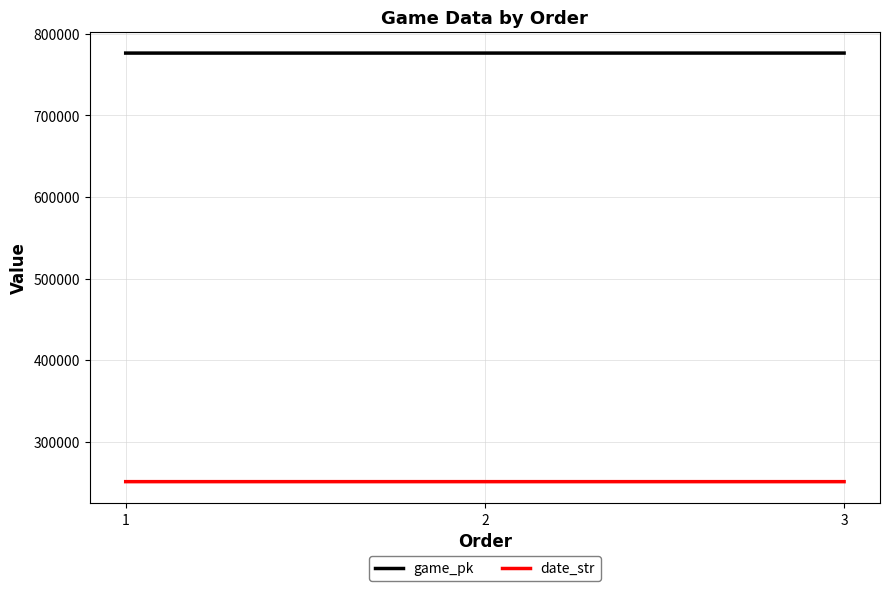

List the series in order of their peak value, lowest first.

date_str, game_pk